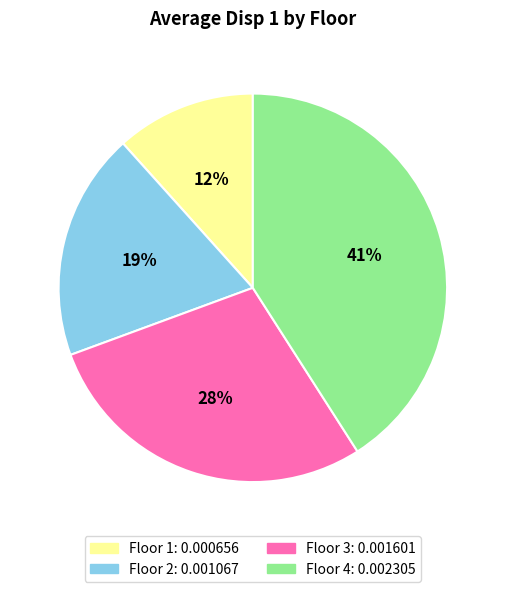

Does any single category account for the majority?

No